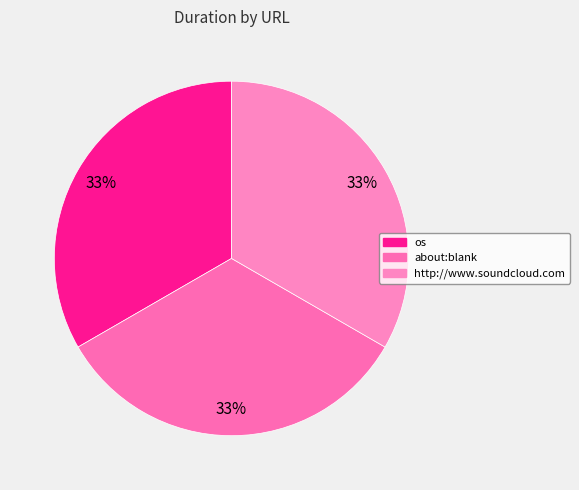

True or false: about:blank accounts for 33% of the total.

True